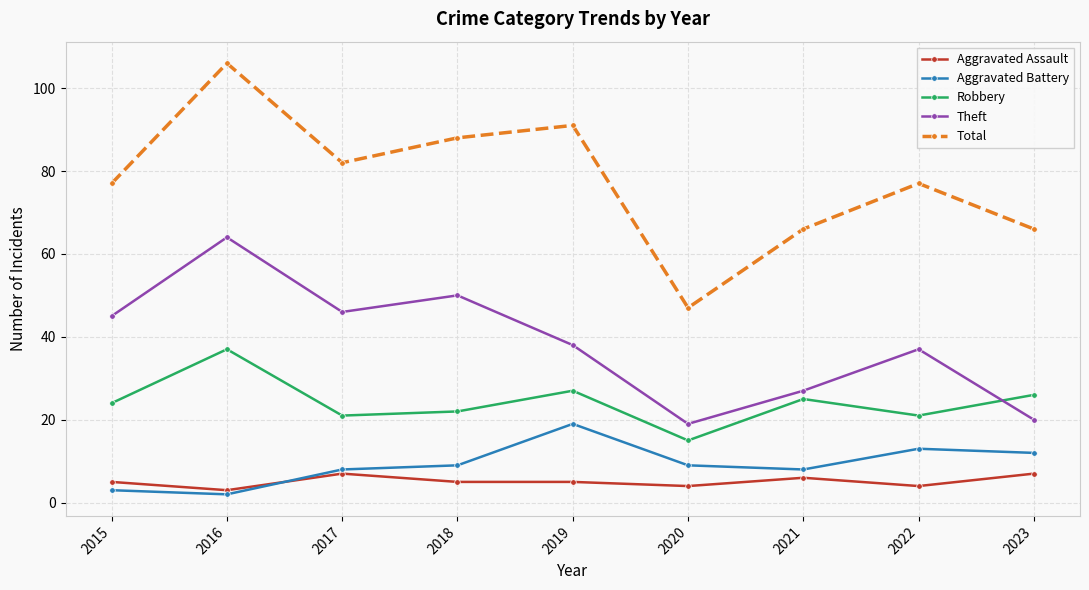

What is the value of the Robbery point at the 2nd from the left?

37